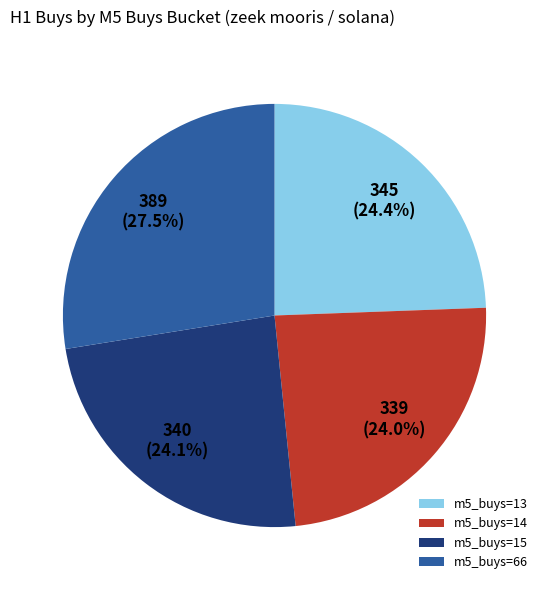

Does m5_buys=13 represent more than half of the total?

No